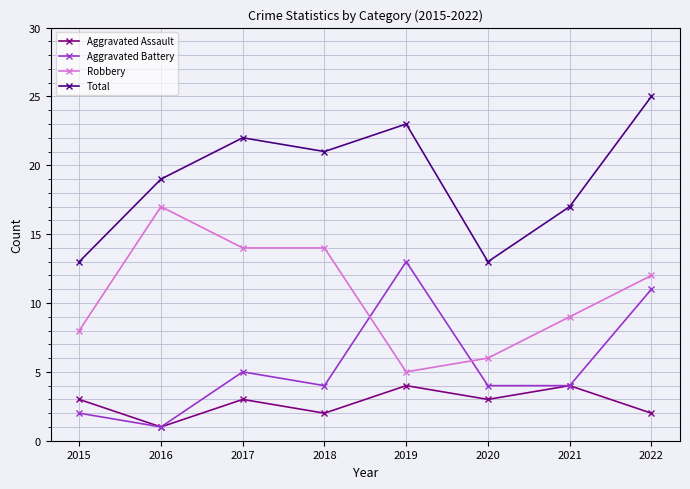

True or false: Total has more than 1 interior local peaks.

True